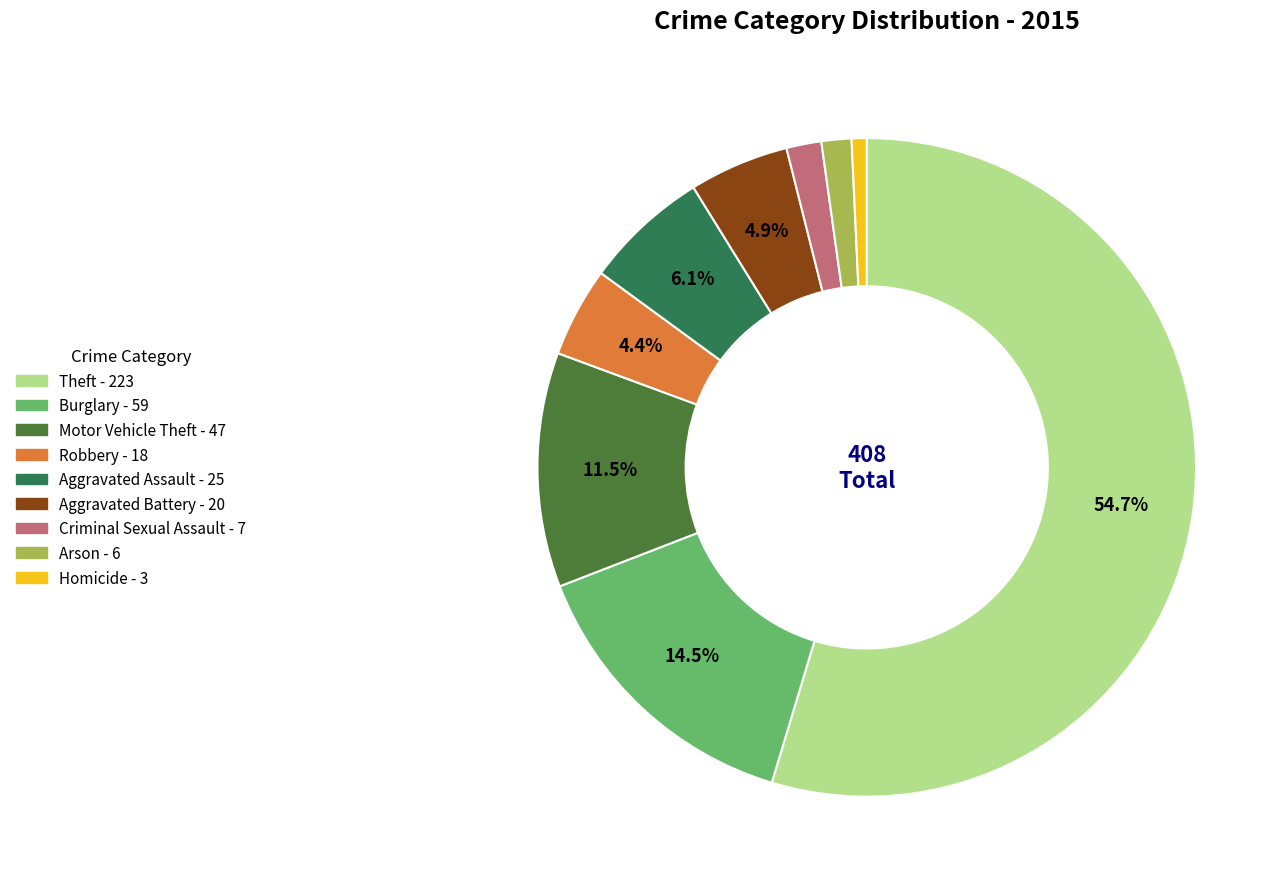

Does any single category account for the majority?

Yes